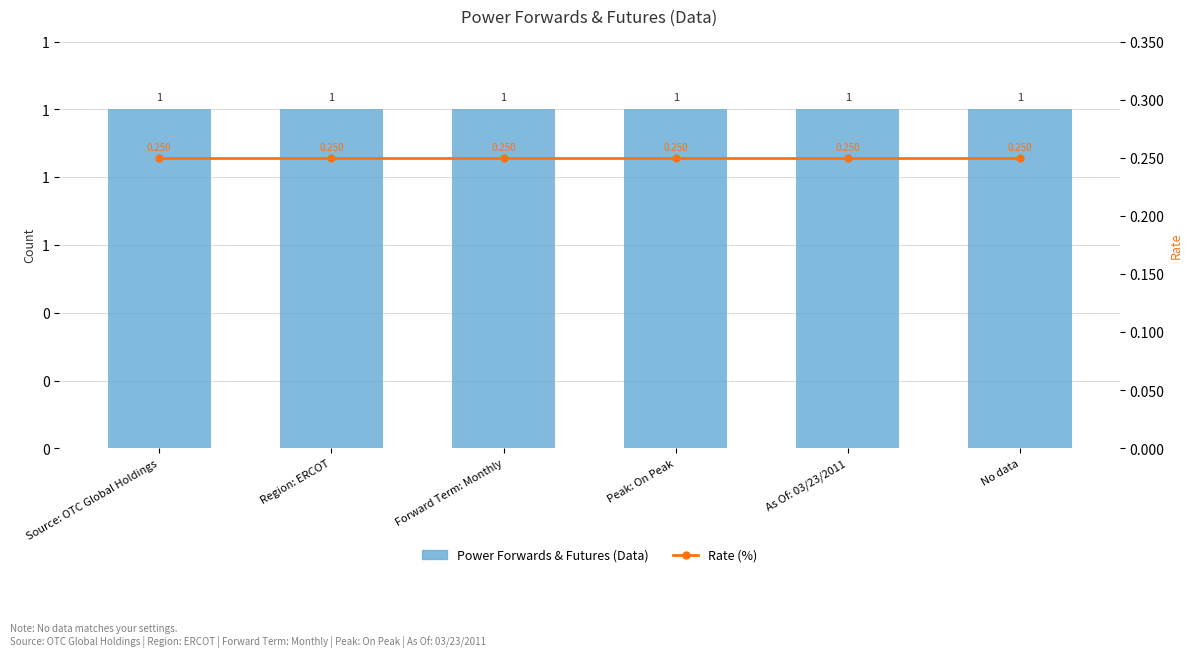

At which label is Rate (%) closest to 0?

Source: OTC Global Holdings